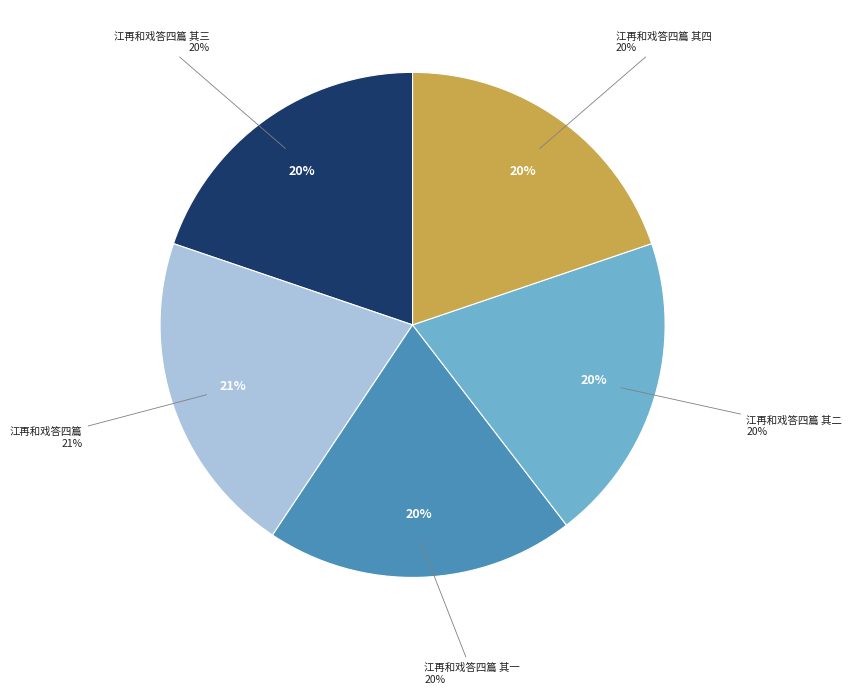

What is the ratio of the value at 江再和戏答四篇 其二 to the value at 江再和戏答四篇 其四?

1.0